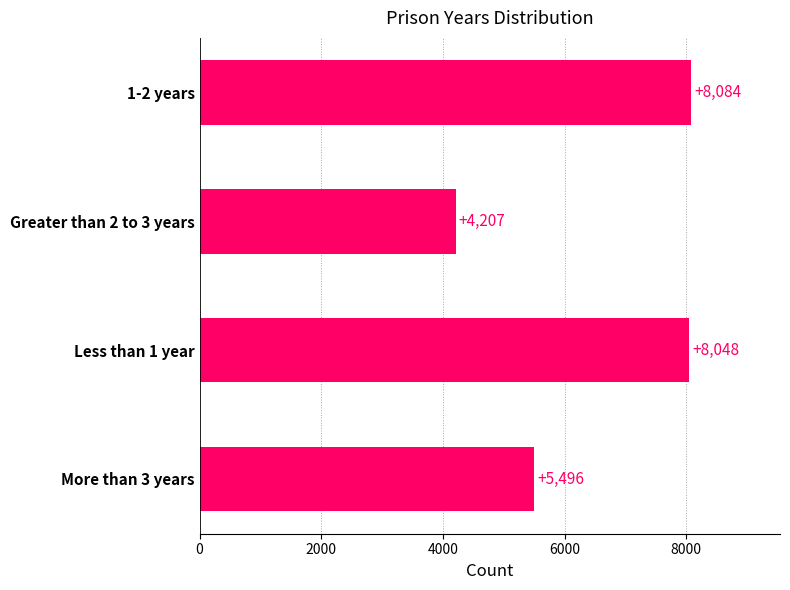

Which has a higher value, Greater than 2 to 3 years or 1-2 years?

1-2 years